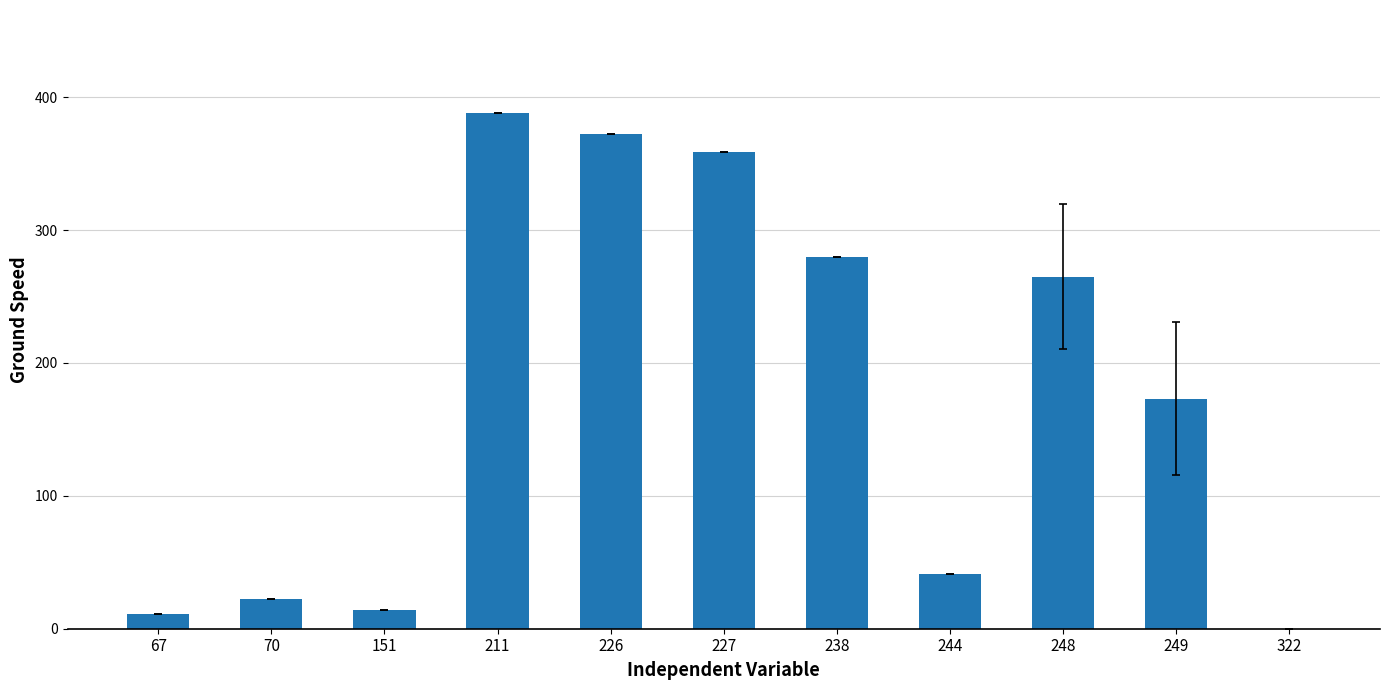

Between 227 and 151, which is larger?

227